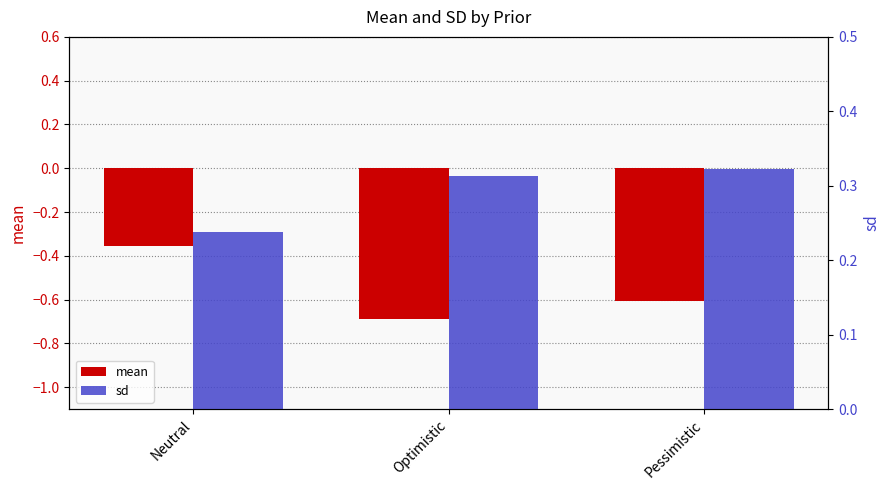

What is the total value across all series at Optimistic?

-0.4